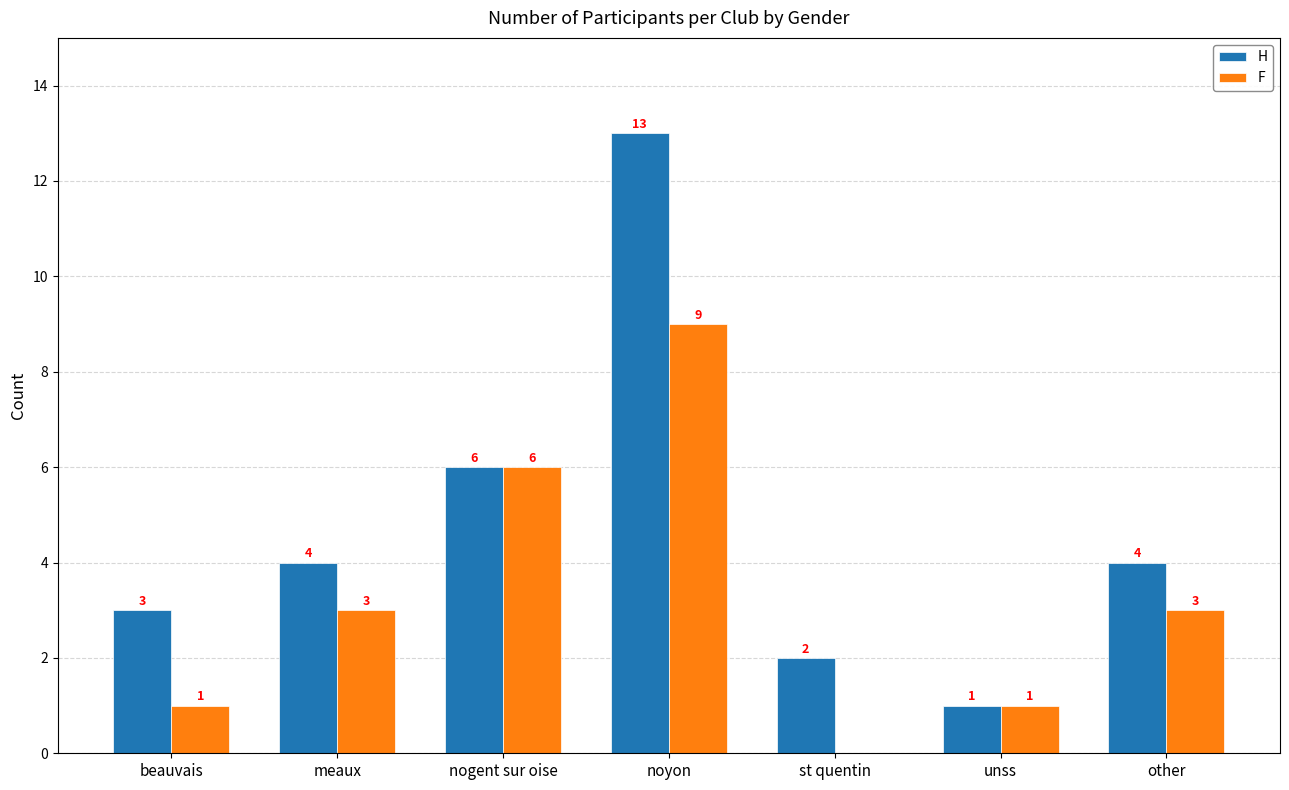

Which series has the largest total across all categories?

H